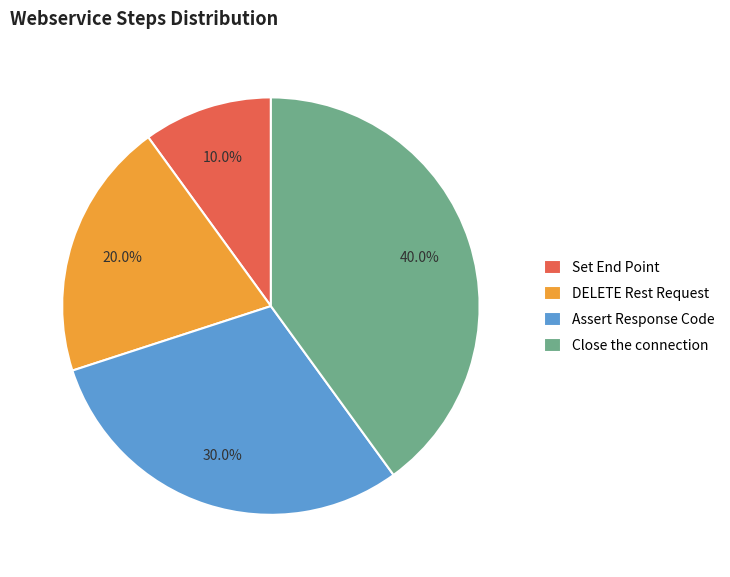

Between Set End Point and Close the connection, which is larger?

Close the connection